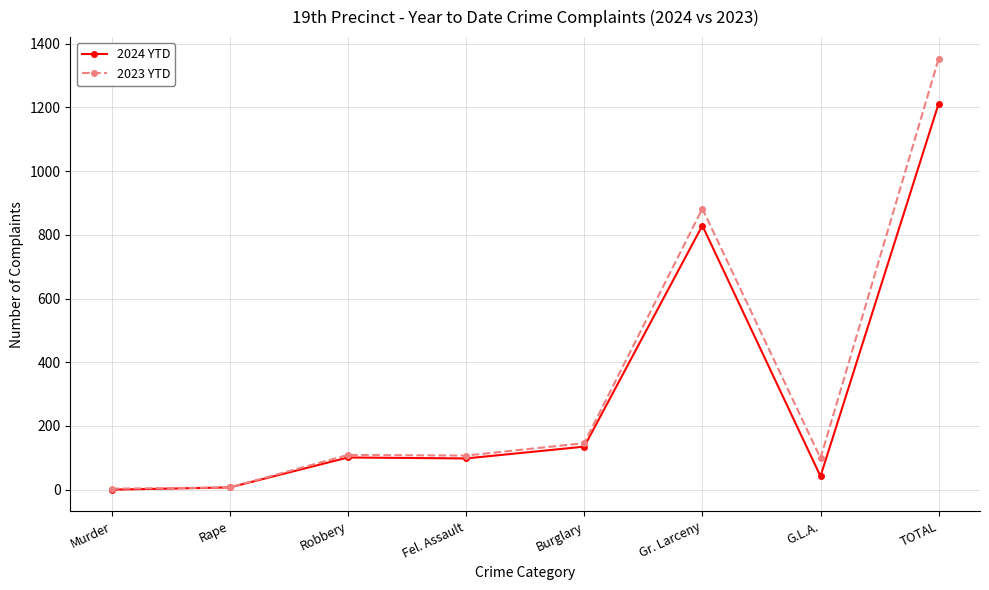

True or false: 2024 YTD has a value of 1212 at TOTAL.

True